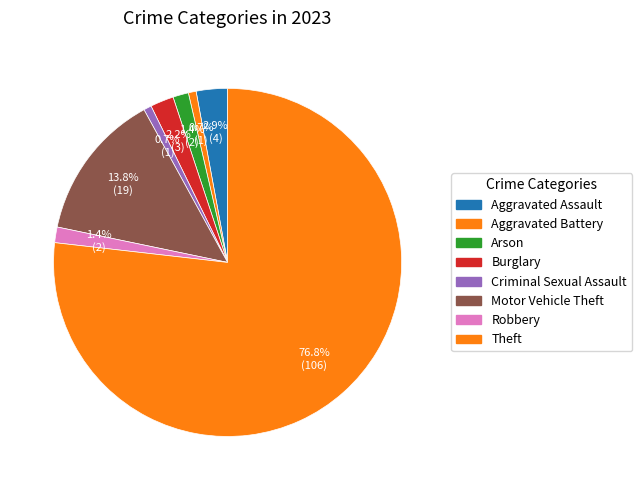

To the nearest percent, what is the average slice percentage?

12%